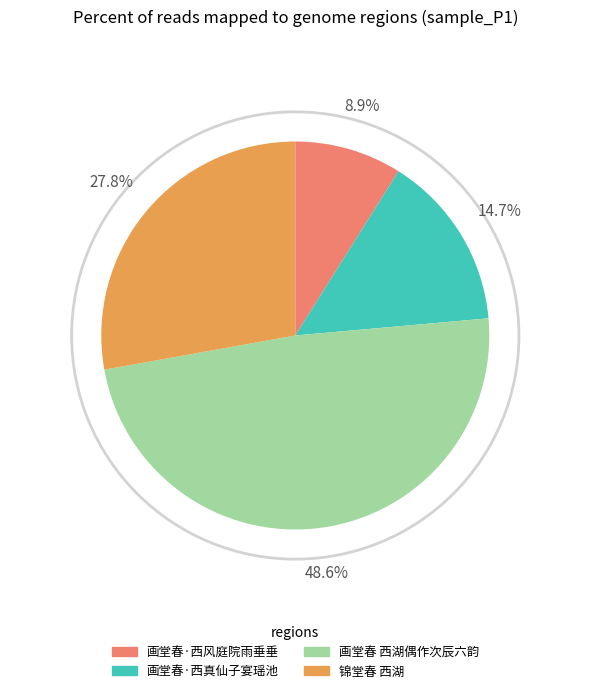

The 画堂春·西真仙子宴瑶池 slice represents 15% of the pie. True or false?

True